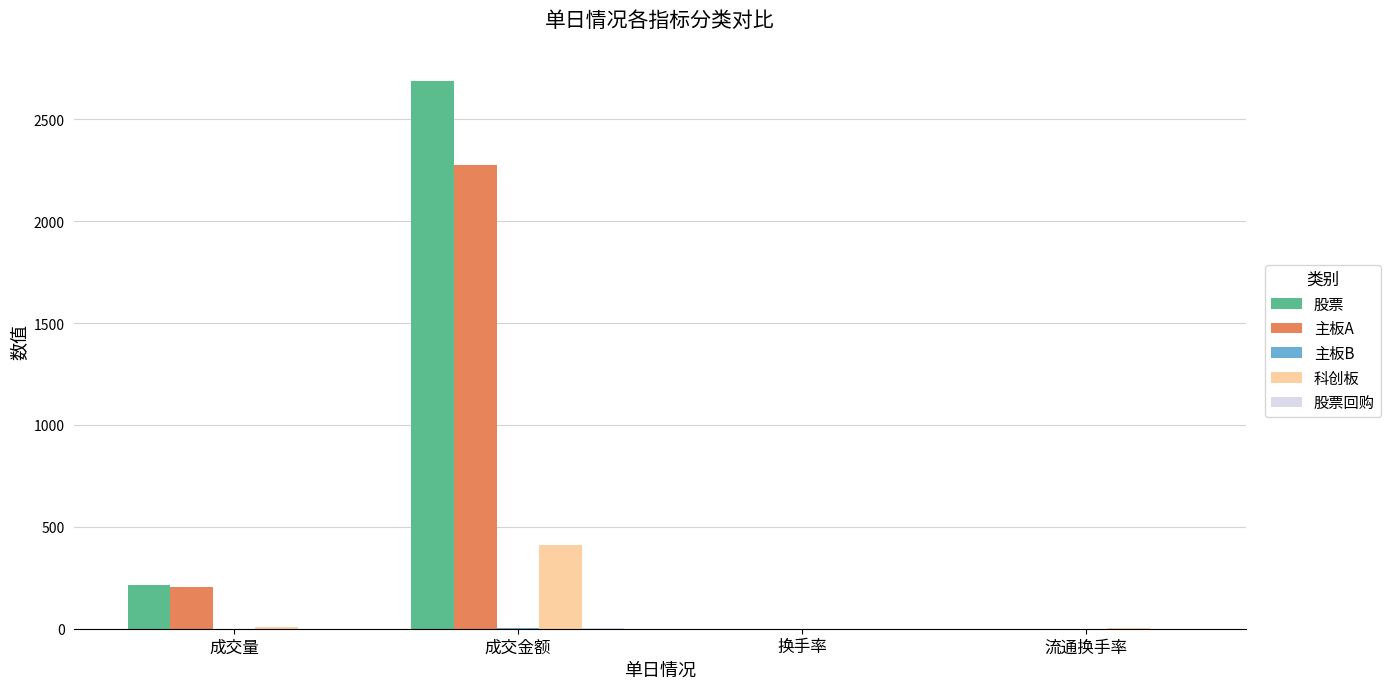

The 科创板 series shows 409.6 at 成交金额. True or false?

True